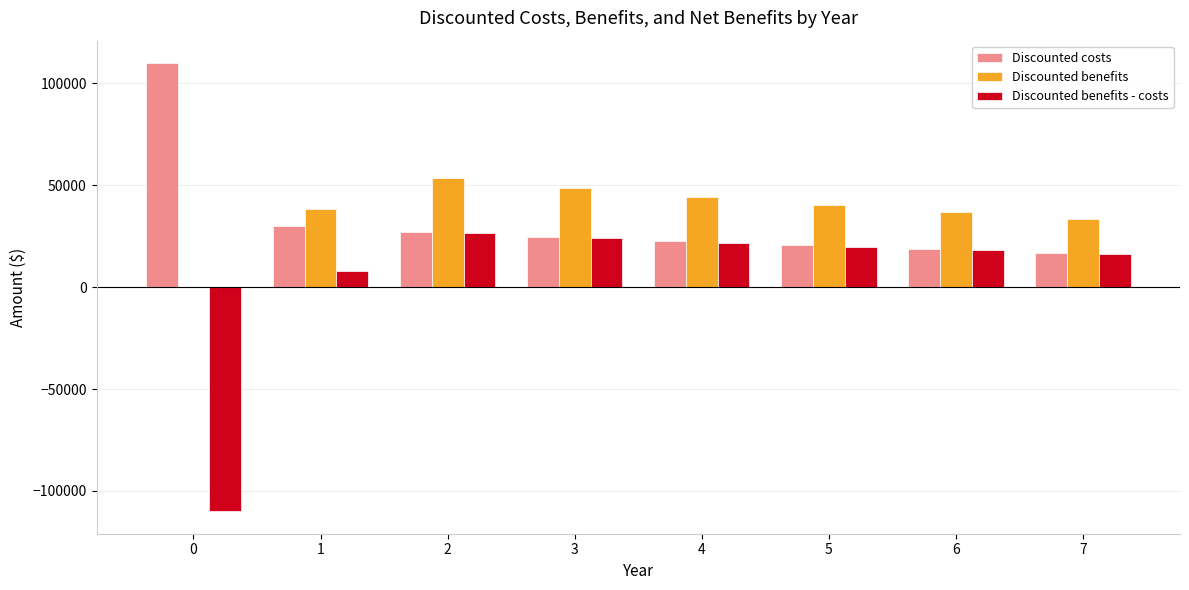

Count the number of categories in the chart.

8